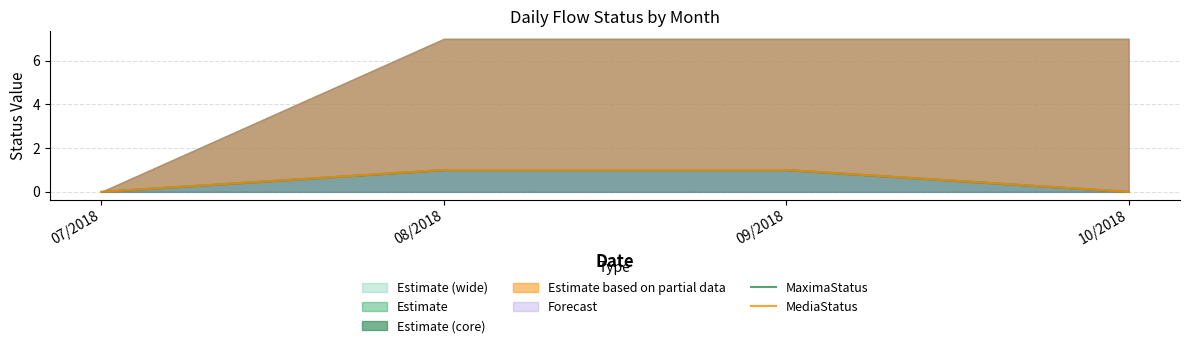

True or false: MaximaStatus and MediaStatus cross at least once.

False